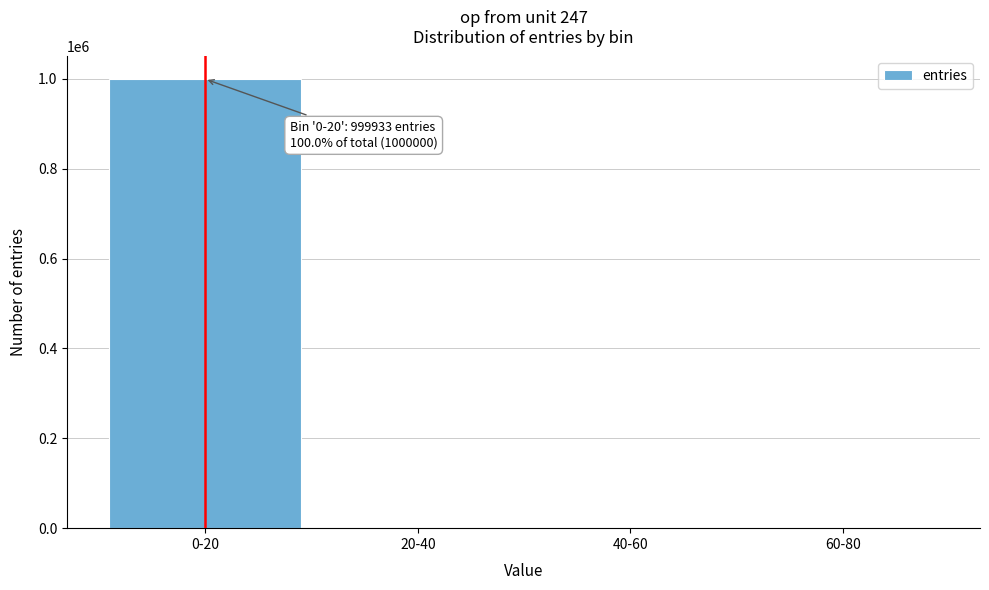

What is the sum of all values?

1000000